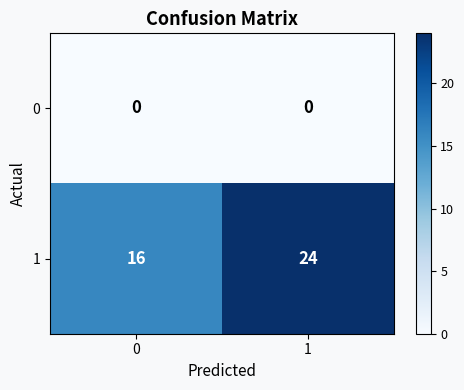

Which series has the largest range (max minus min)?

1